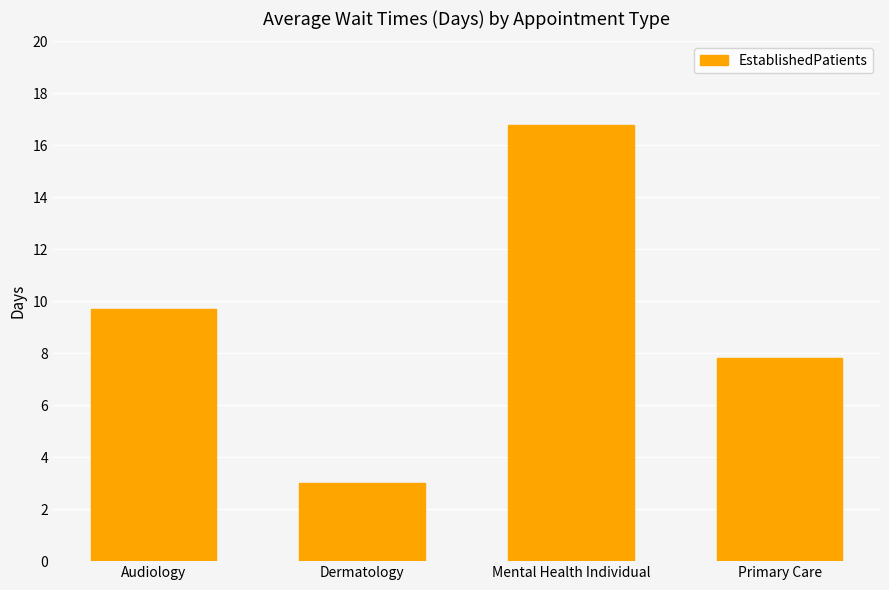

Does the chart contain stacked bars?

No